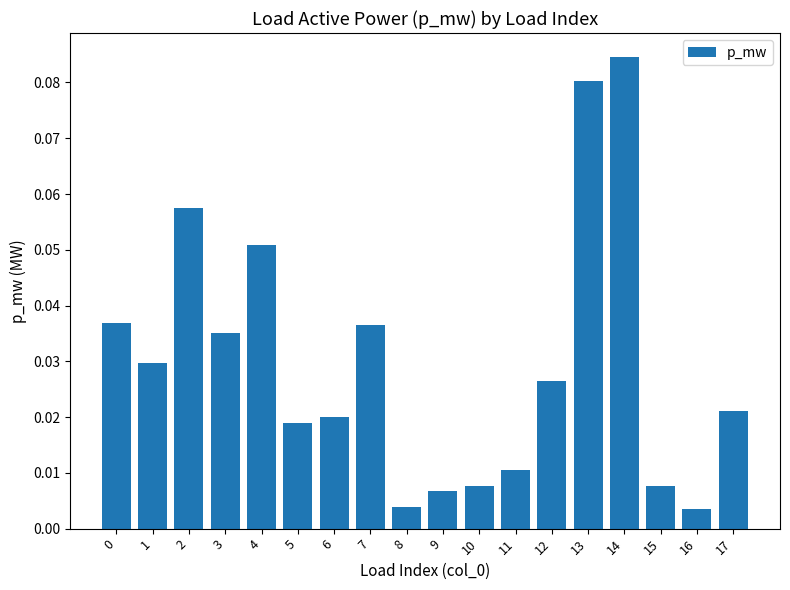

What is the sum of all values?

0.5